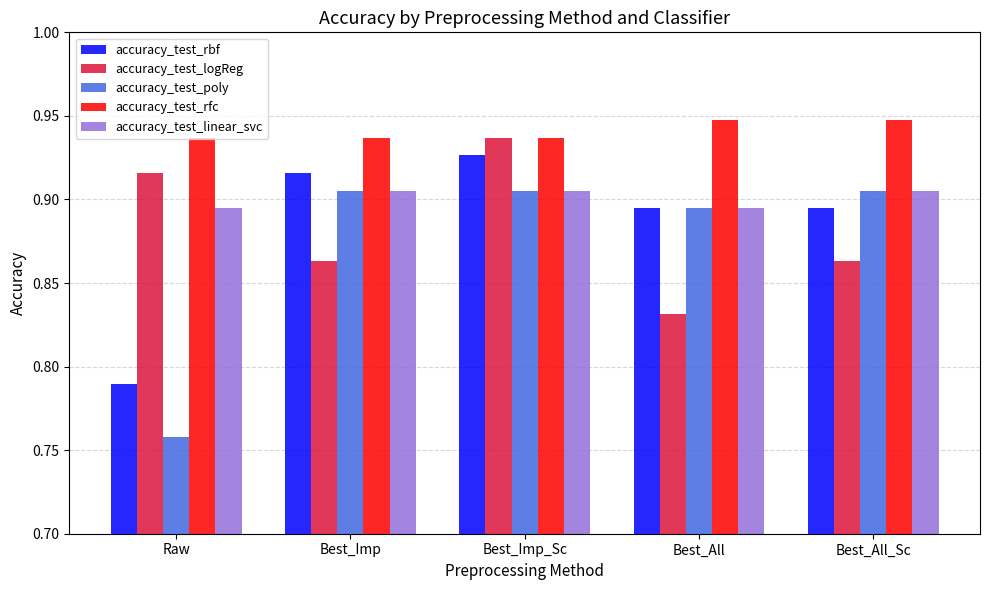

Which series has the largest total across all categories?

accuracy_test_rfc